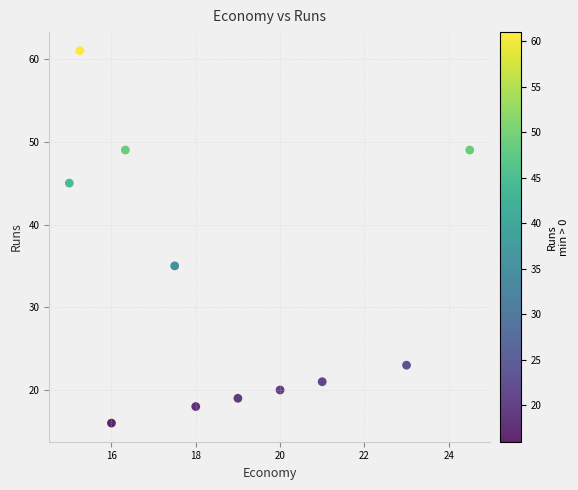

What Y value in the scatter plot is closest to 38?

35